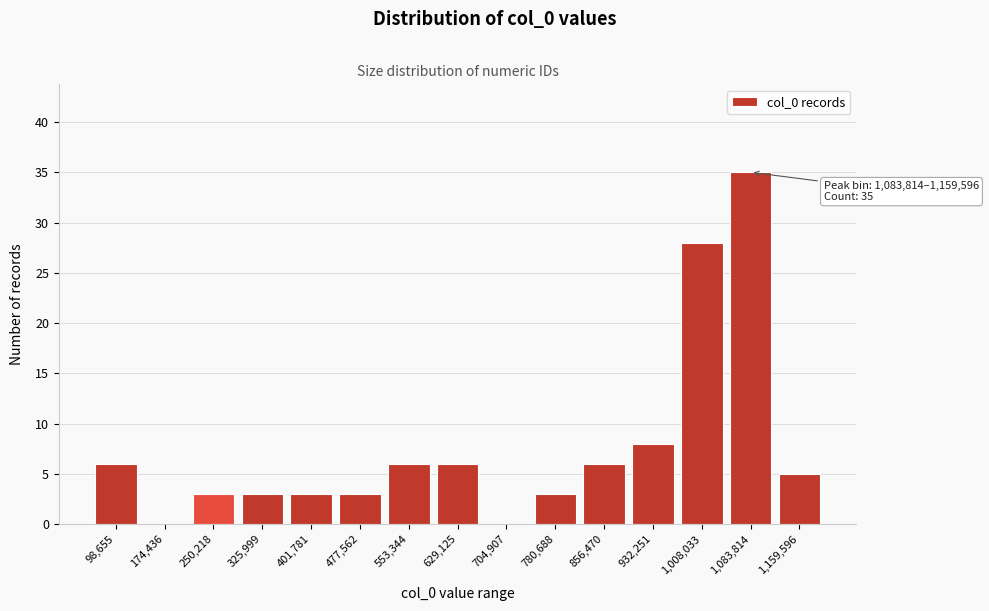

Reading left to right, extract all data points from this chart.

98,655=6	174,436=0	250,218=3	325,999=3	401,781=3	477,562=3	553,344=6	629,125=6	704,907=0	780,688=3	856,470=6	932,251=8	1,008,033=28	1,083,814=35	1,159,596=5